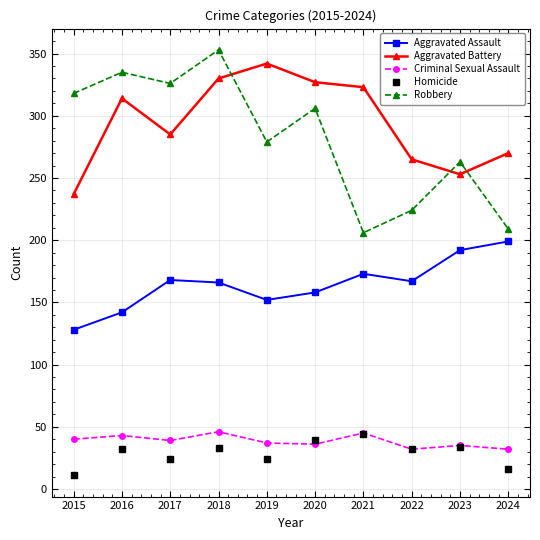

What is the sum of the Robbery values at 2016 and 2021?

541